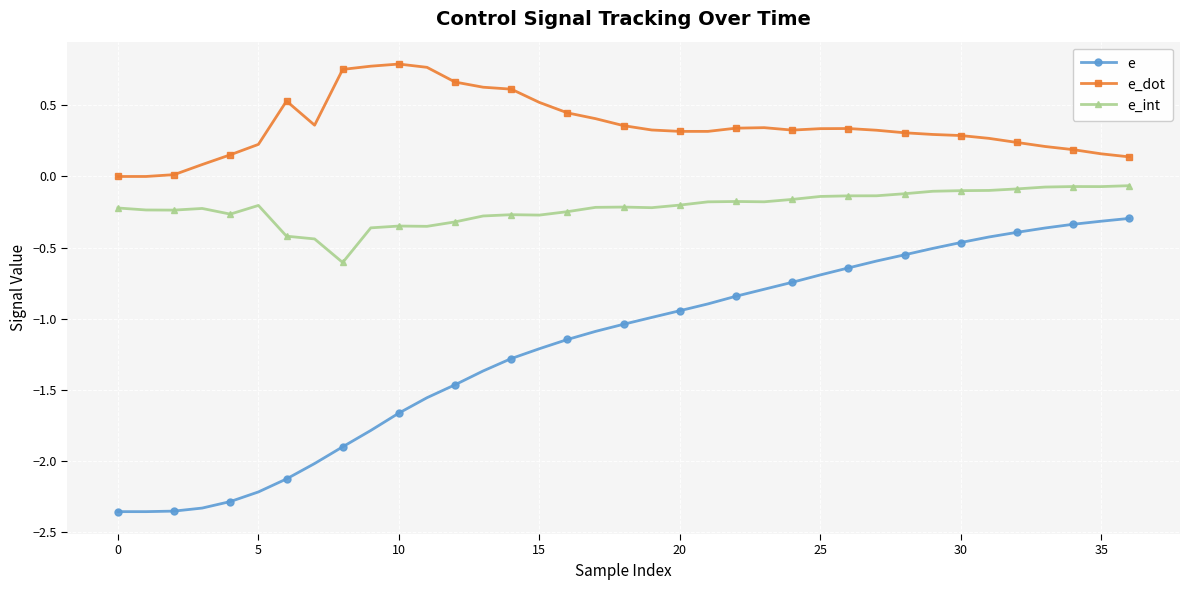

List the series in order of their peak value, highest first.

e_dot, e_int, e